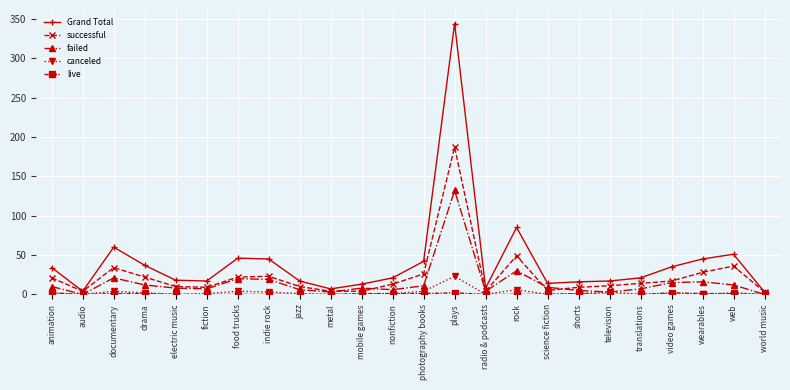

Count the number of data series in this chart.

5